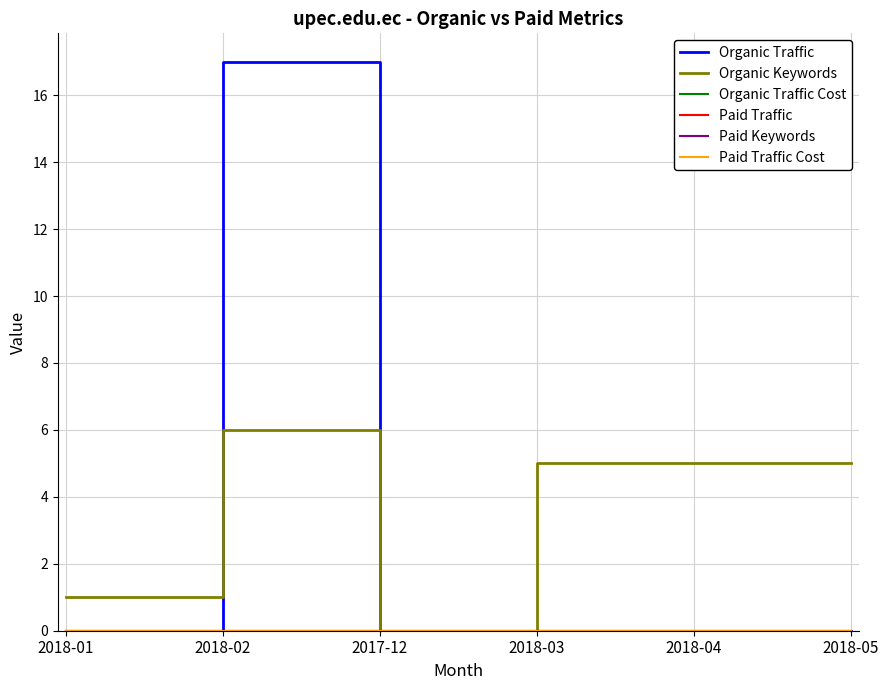

True or false: Paid Keywords and Organic Traffic intersect in this chart.

False